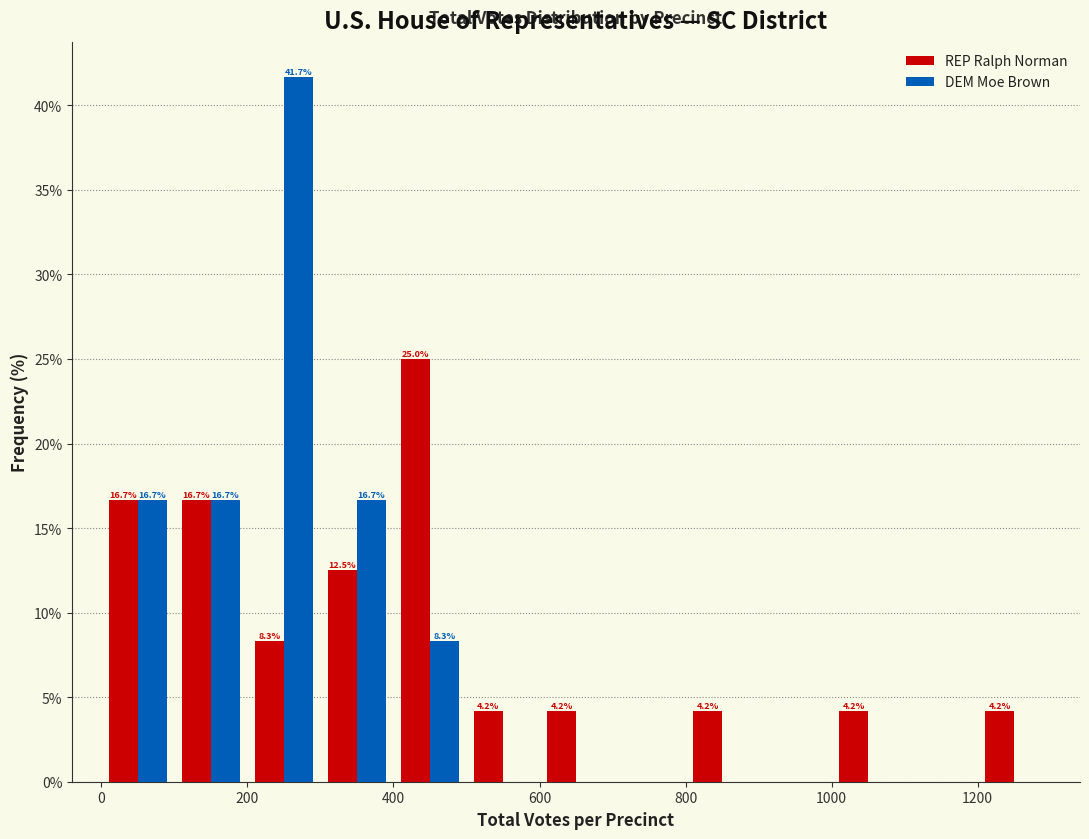

In the DEM Moe Brown series, which range on the x-axis has the tallest bar?

200 to 300